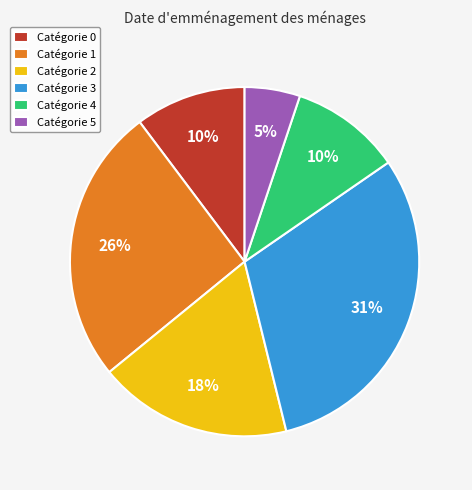

True or false: Catégorie 1 accounts for 26% of the total.

True